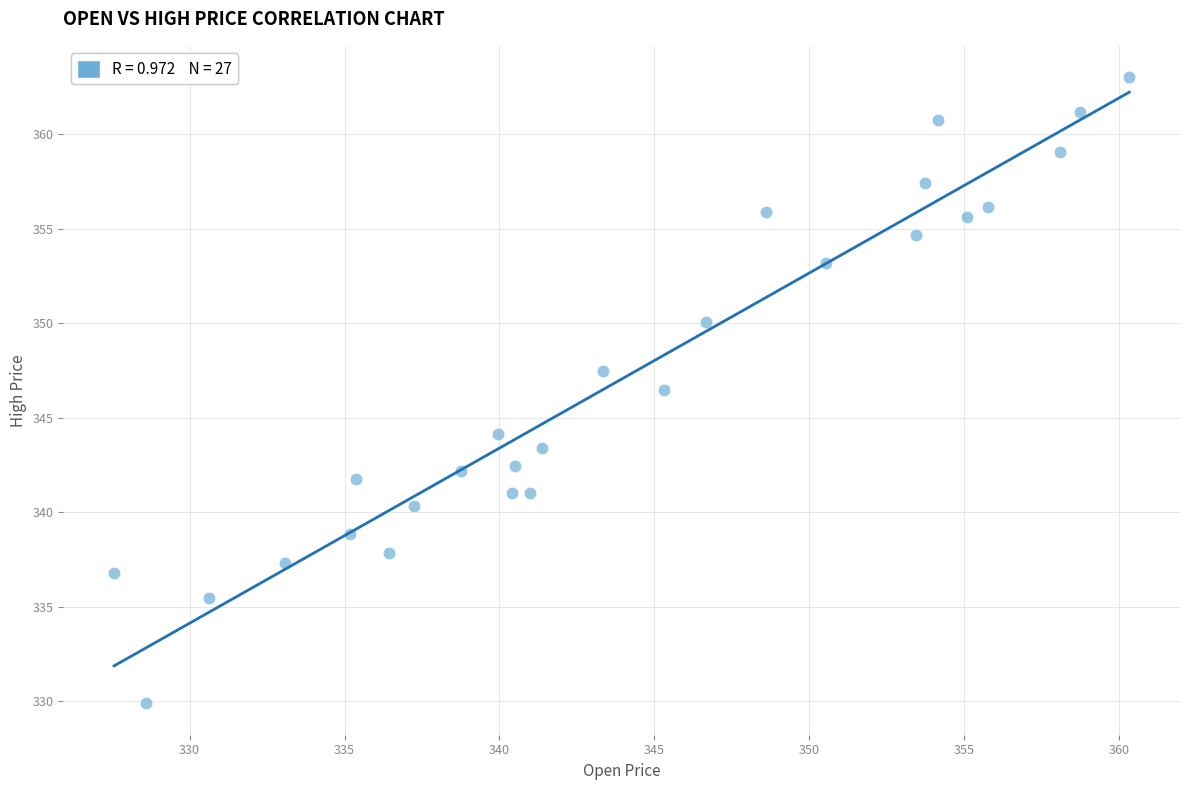

What Y value in the scatter plot is closest to 346?

346.5